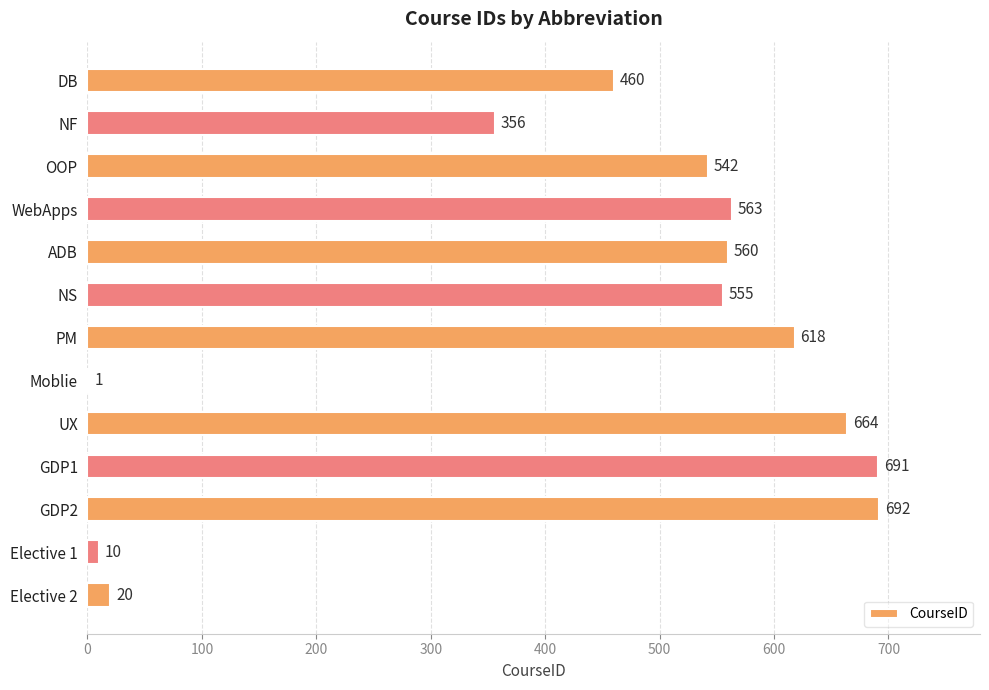

What is the ratio of the value at WebApps to the value at Elective 1?

56.3